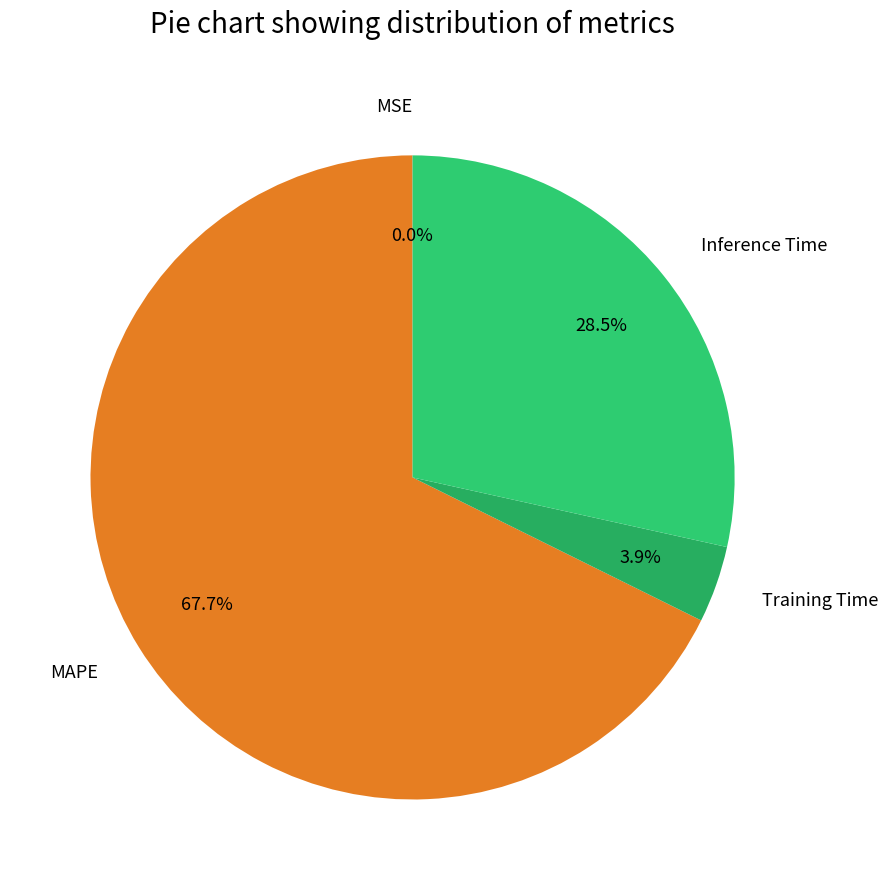

Is the sum of Training Time and Inference Time greater than half?

No